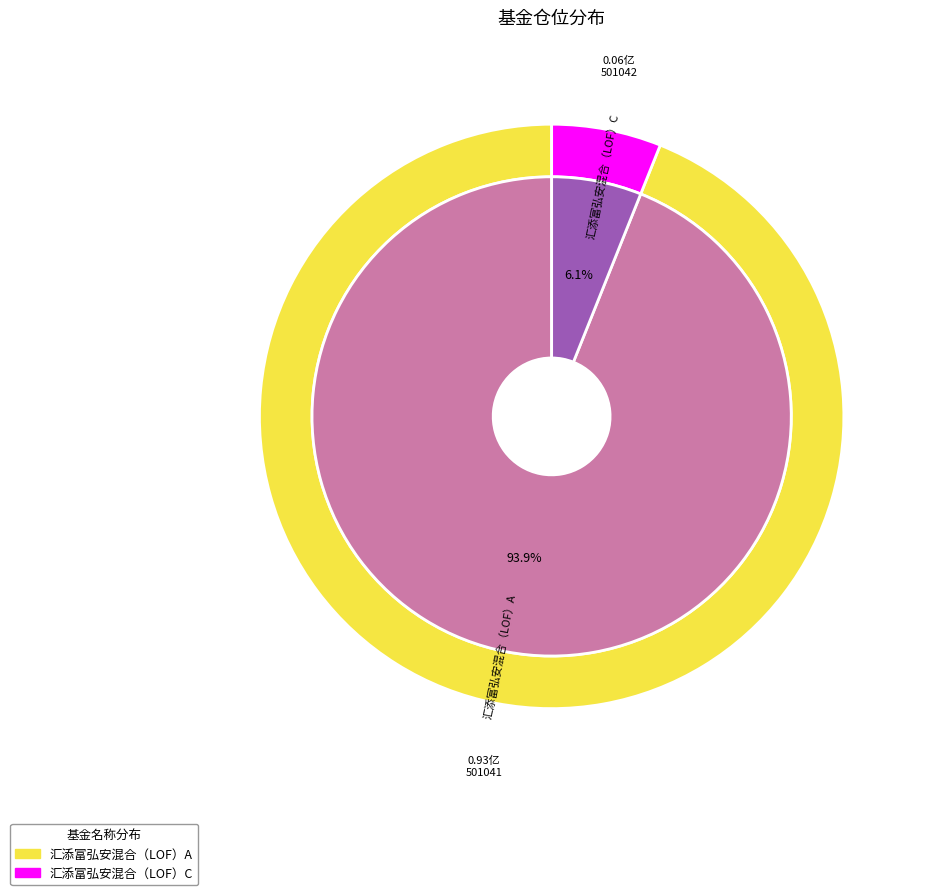

To the nearest percent, what is the average slice percentage?

50%